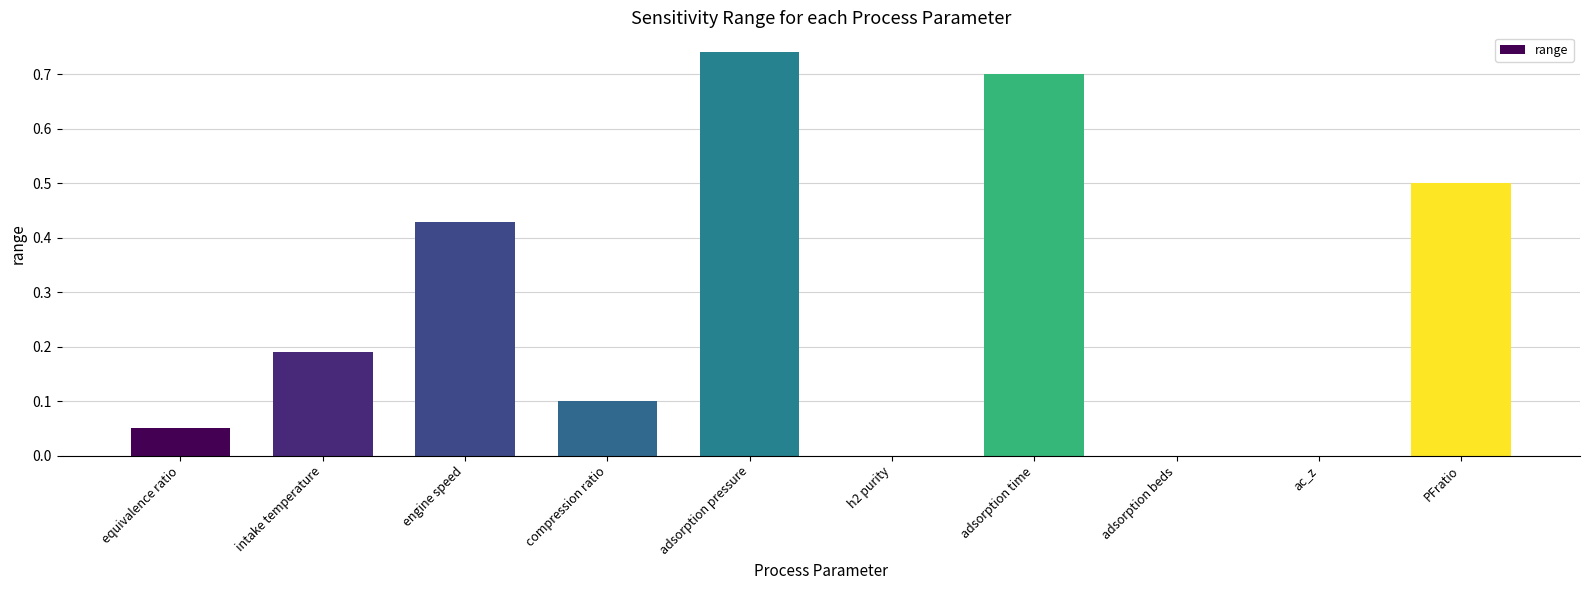

Are the bars grouped side by side (vs. stacked)?

No